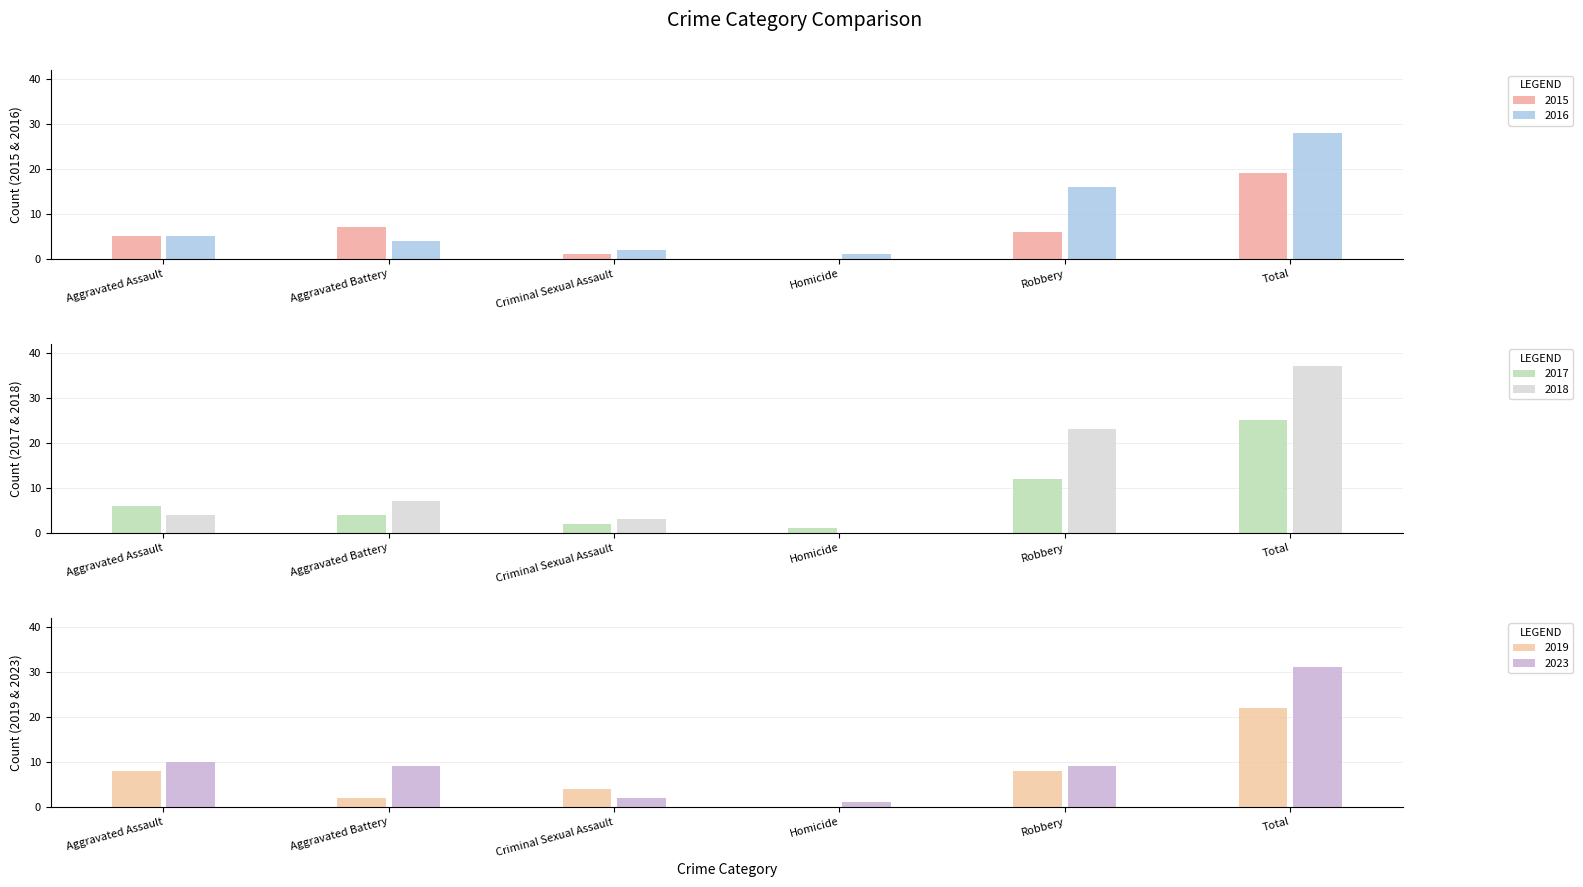

At which label does 2017 first exceed 6?

Robbery